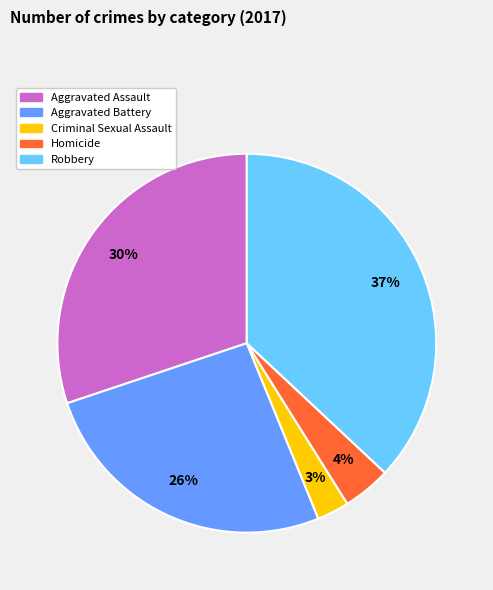

Between Aggravated Battery and Robbery, which is larger?

Robbery